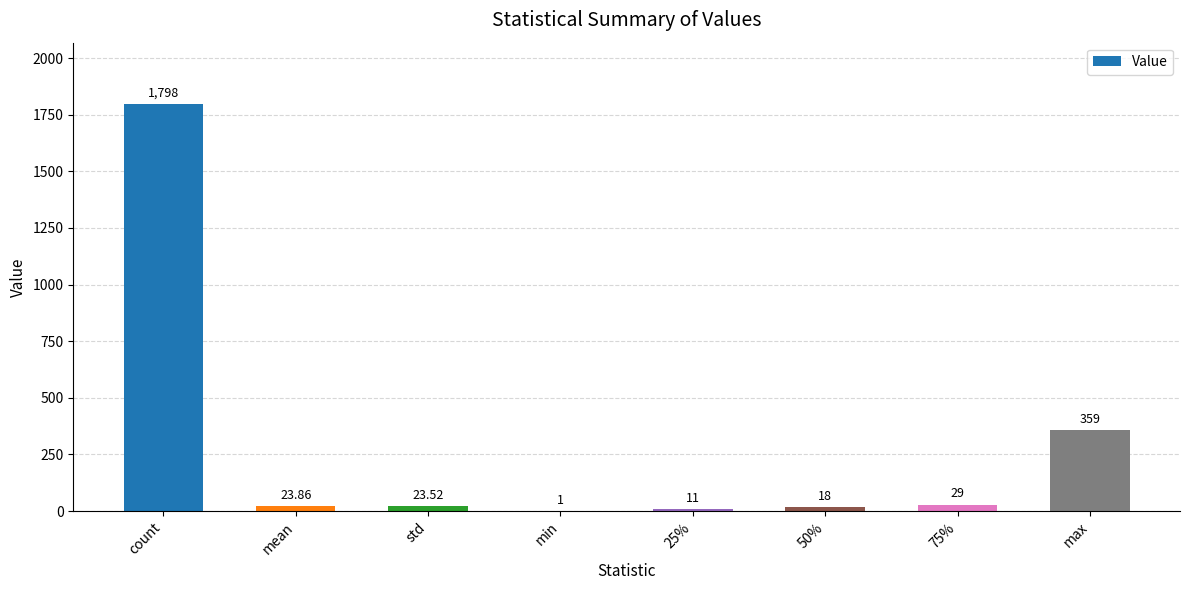

What is the ratio of the value at 50% to the value at 75%?

0.6